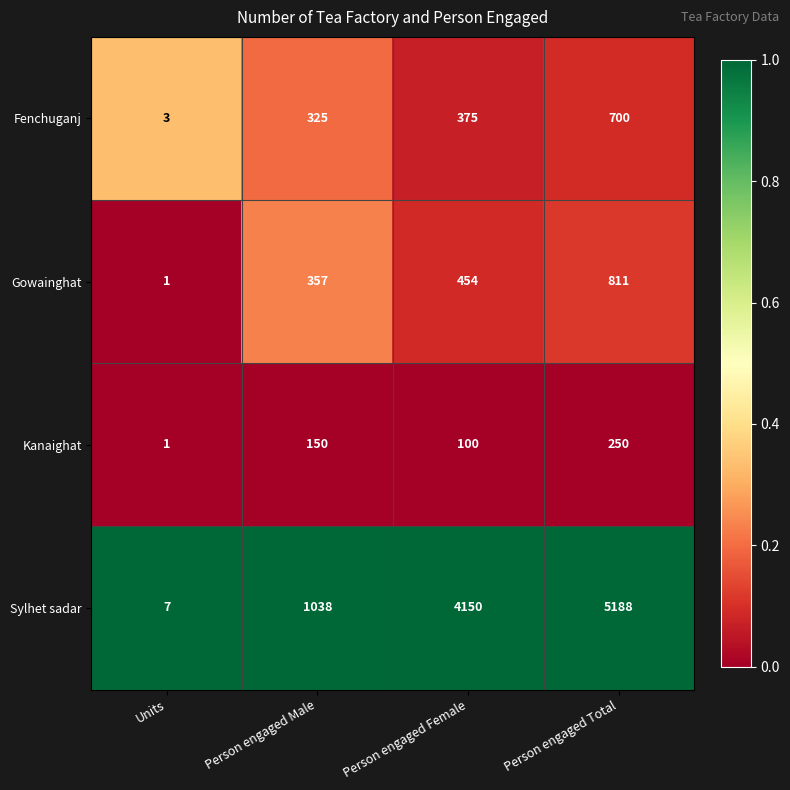

Which label corresponds to the largest value in the chart?

Person engaged Total